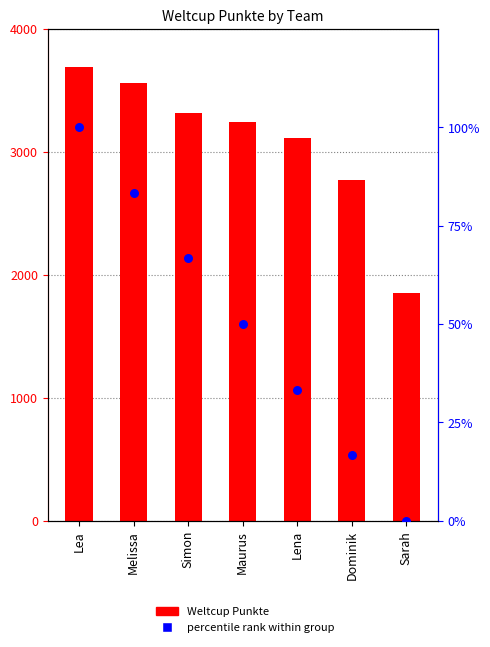

What is the total value across all series at Lena?

3144.3